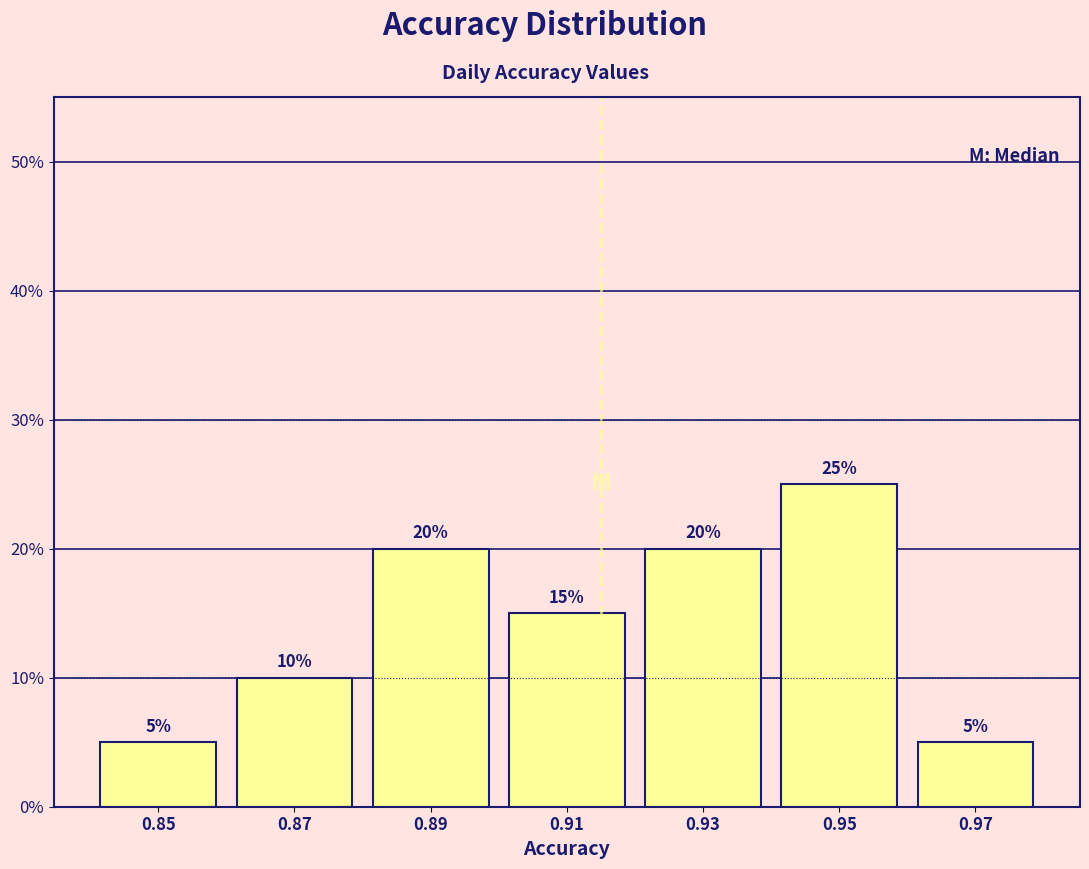

Which range on the x-axis has the tallest bar?

0.94 to 0.96